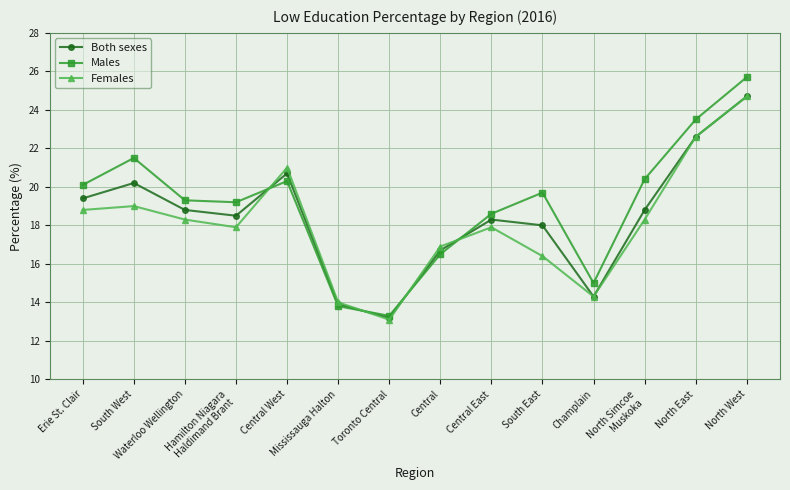

Reading left to right, list all the values displayed in this chart.

Both sexes: 19.4	20.2	18.8	18.5	20.7	13.9	13.2	16.7	18.3	18.0	14.3	18.8	22.6	24.7
Males: 20.1	21.5	19.3	19.2	20.3	13.8	13.3	16.5	18.6	19.7	15.0	20.4	23.5	25.7
Females: 18.8	19.0	18.3	17.9	21.0	14.0	13.1	16.9	17.9	16.4	14.3	18.3	22.6	24.7